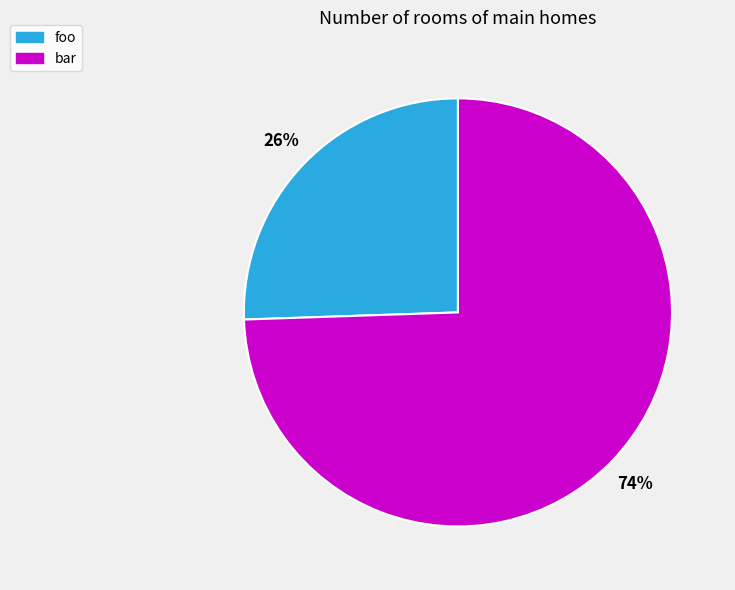

Which category has the biggest portion of the pie?

bar